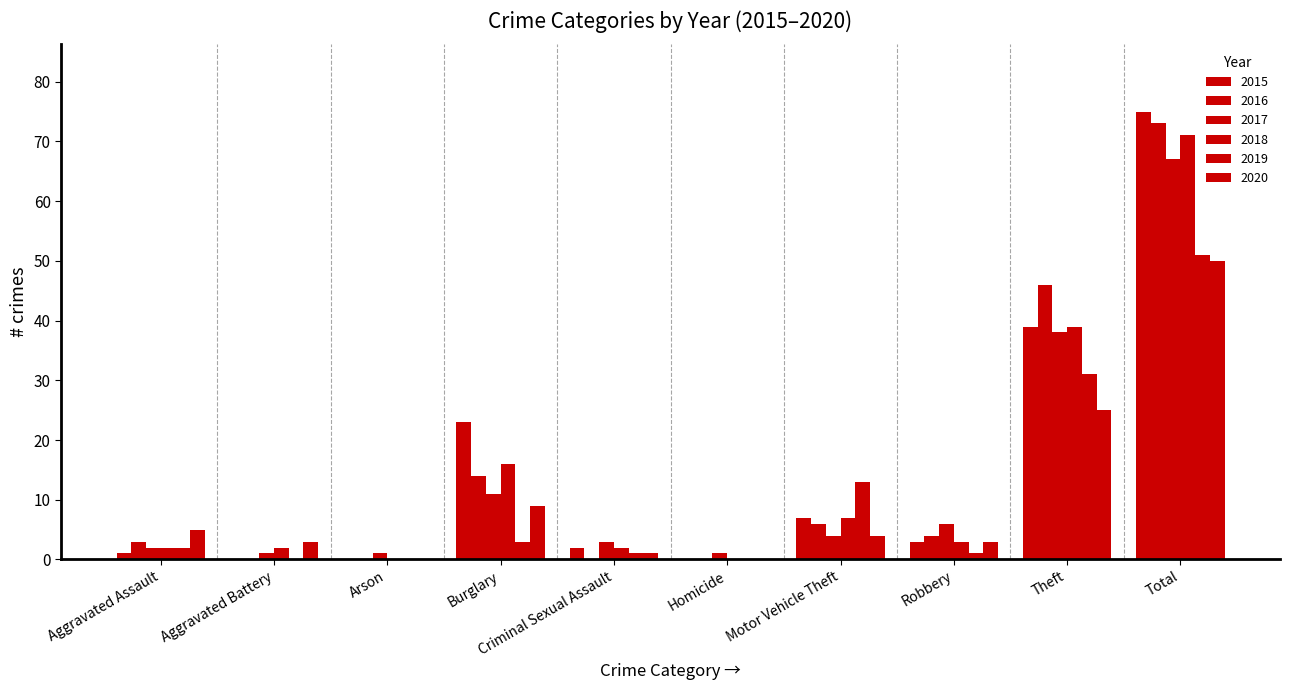

How many groups of bars are there?

10